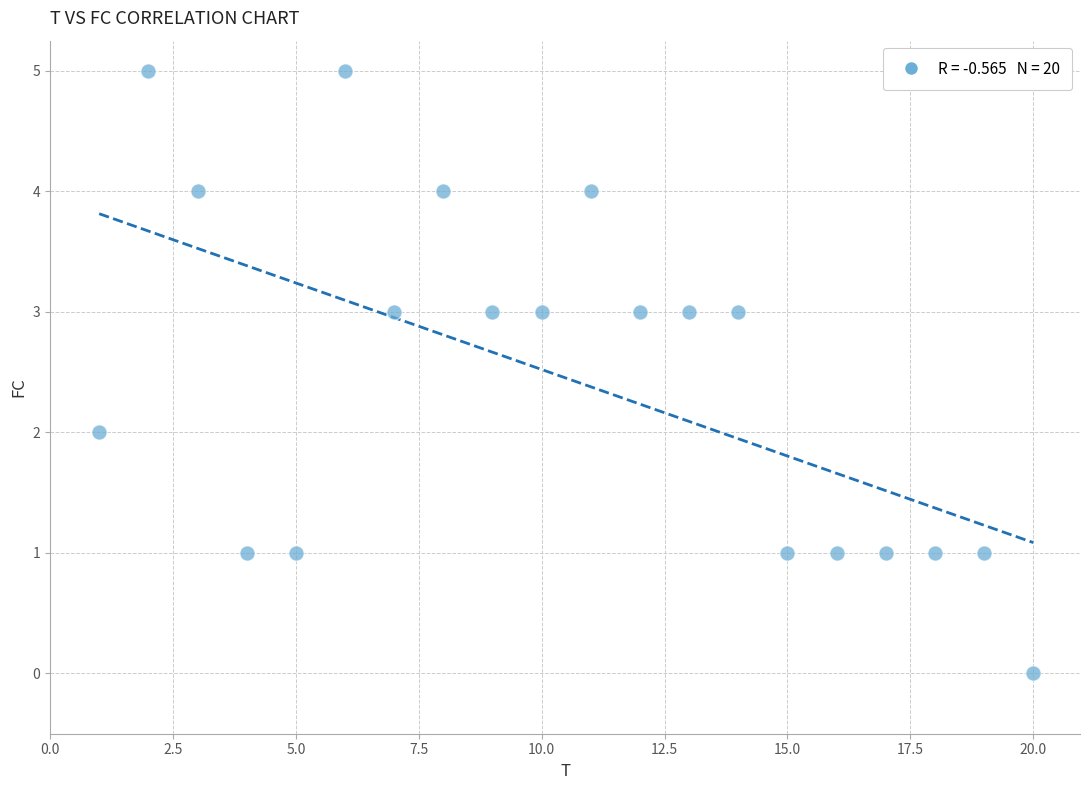

What is the range of Y values (max minus min)?

5